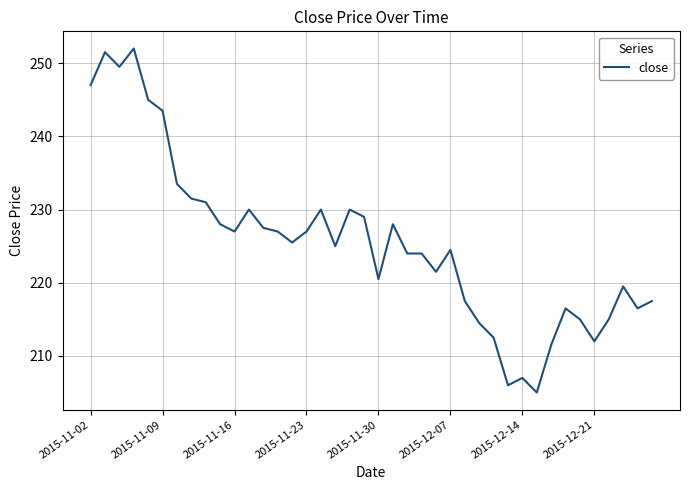

What is the minimum value shown in the chart?

205.0